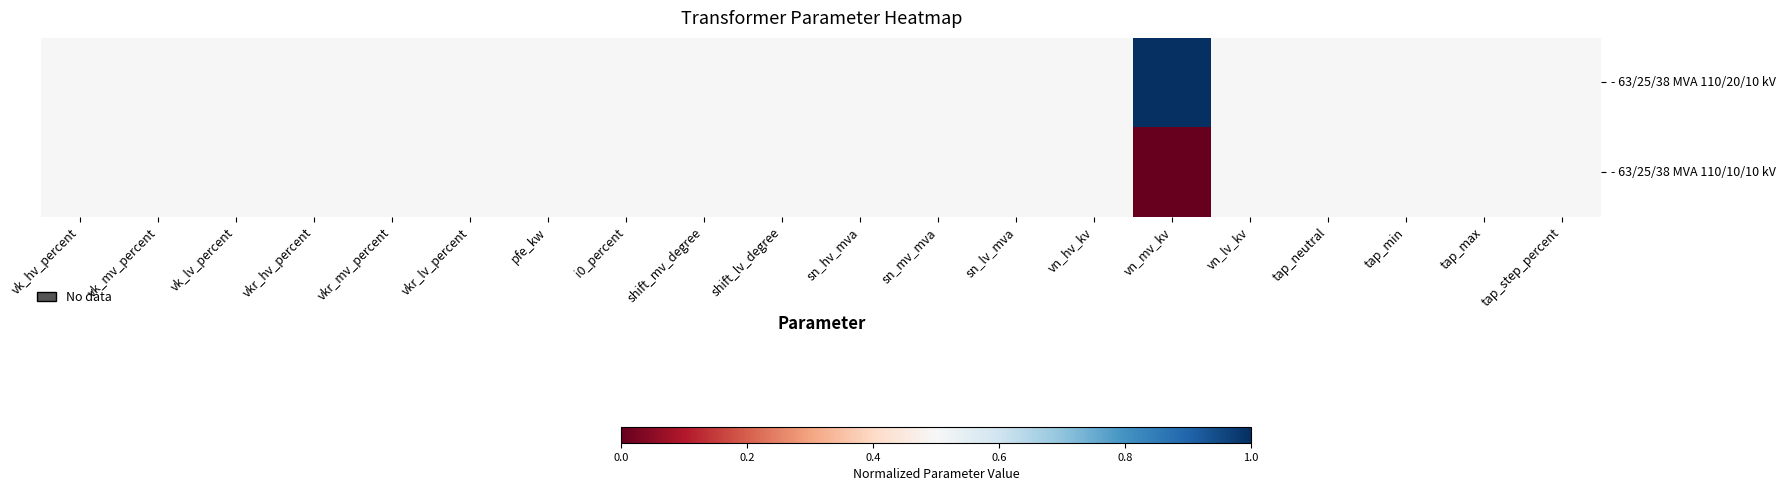

What is the total value across all series at vn_hv_kv?

1.0